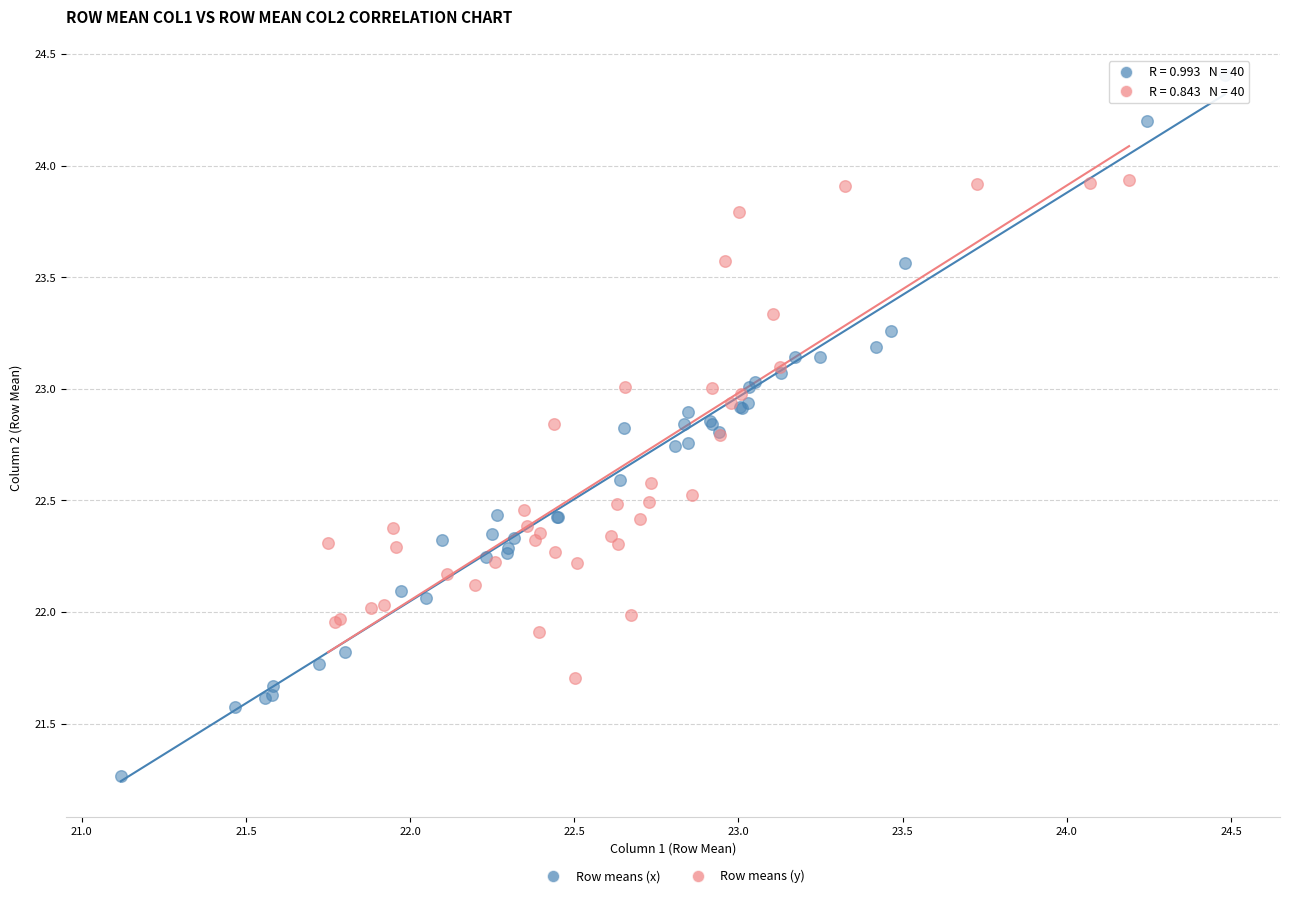

Which series reaches the minimum Y coordinate?

Row means (x)